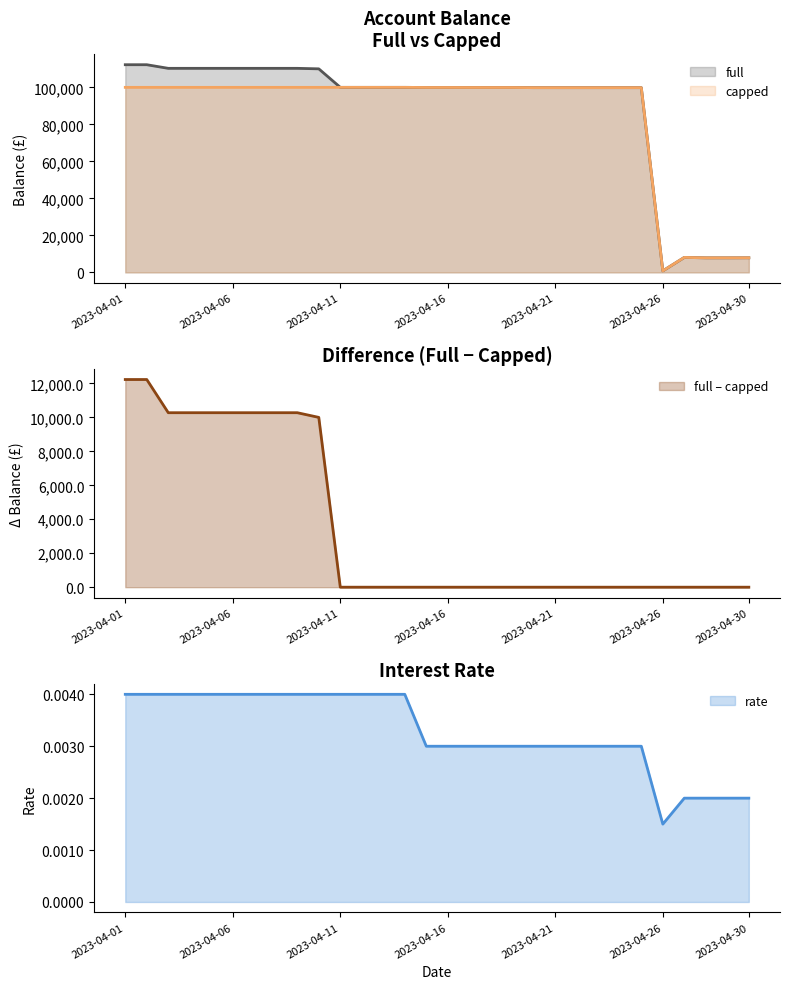

In full, how many points are higher than both neighbors (excluding endpoints)?

5